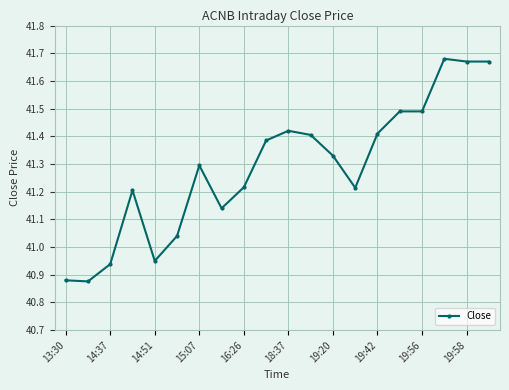

What is the sum of all values?

825.7